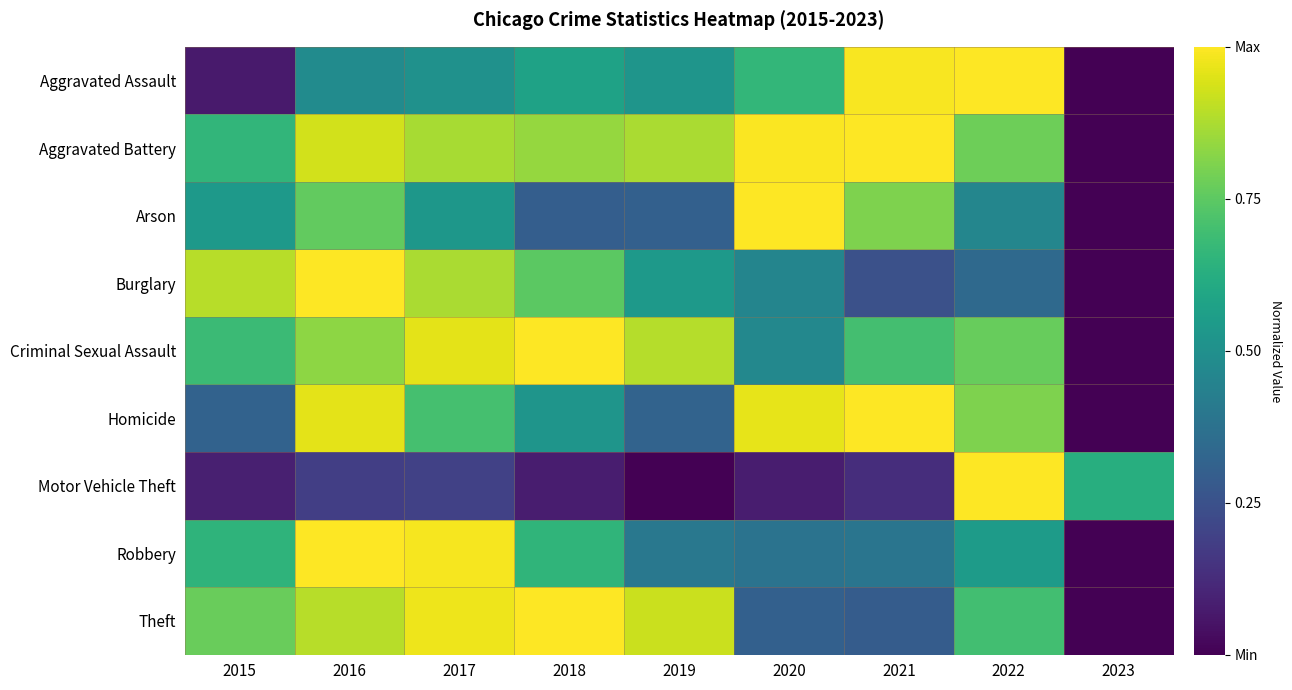

Reading right to left, extract all data points from this chart.

Aggravated Assault: 2023=0.0	2022=1.0	2021=1.0	2020=0.7	2019=0.5	2018=0.6	2017=0.5	2016=0.5	2015=0.1
Aggravated Battery: 2023=0.0	2022=0.8	2021=1.0	2020=1.0	2019=0.9	2018=0.8	2017=0.9	2016=0.9	2015=0.7
Arson: 2023=0.0	2022=0.5	2021=0.8	2020=1.0	2019=0.3	2018=0.3	2017=0.5	2016=0.8	2015=0.5
Burglary: 2023=0.0	2022=0.3	2021=0.2	2020=0.5	2019=0.5	2018=0.7	2017=0.9	2016=1.0	2015=0.9
Criminal Sexual Assault: 2023=0.0	2022=0.8	2021=0.7	2020=0.5	2019=0.9	2018=1.0	2017=1.0	2016=0.8	2015=0.7
Homicide: 2023=0.0	2022=0.8	2021=1.0	2020=1.0	2019=0.3	2018=0.5	2017=0.7	2016=1.0	2015=0.3
Motor Vehicle Theft: 2023=0.6	2022=1.0	2021=0.1	2020=0.1	2019=0.0	2018=0.1	2017=0.2	2016=0.2	2015=0.1
Robbery: 2023=0.0	2022=0.5	2021=0.4	2020=0.4	2019=0.4	2018=0.7	2017=1.0	2016=1.0	2015=0.6
Theft: 2023=0.0	2022=0.7	2021=0.3	2020=0.3	2019=0.9	2018=1.0	2017=1.0	2016=0.9	2015=0.8